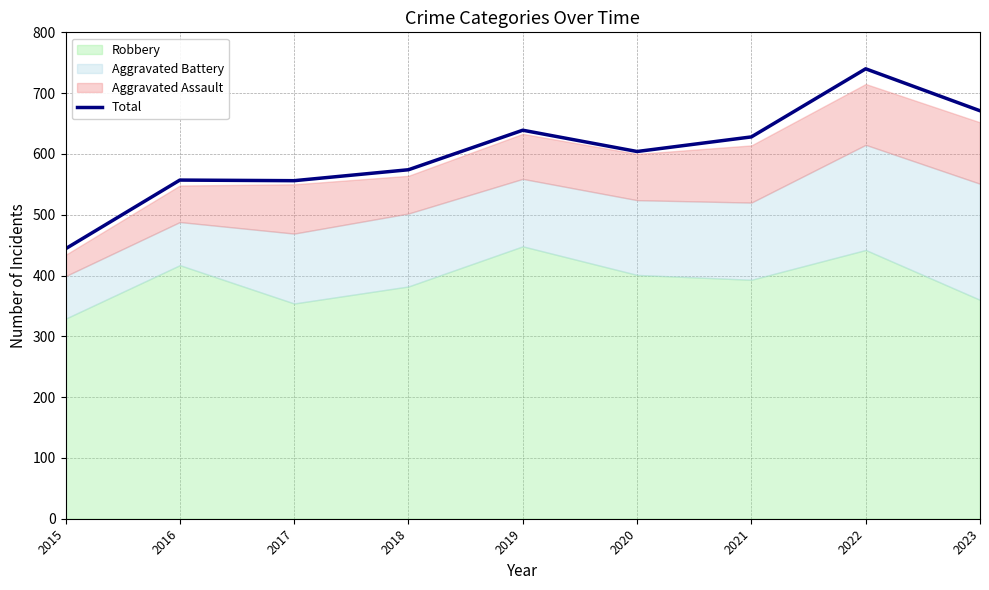

Where is the data nearest to the value 592?

2020